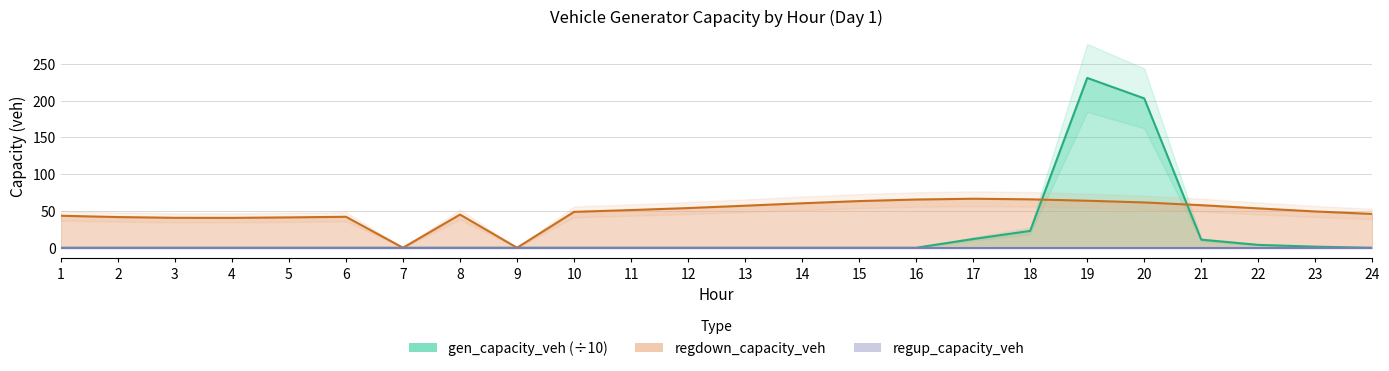

What value does the regdown_capacity_veh series have at 22?

53.5